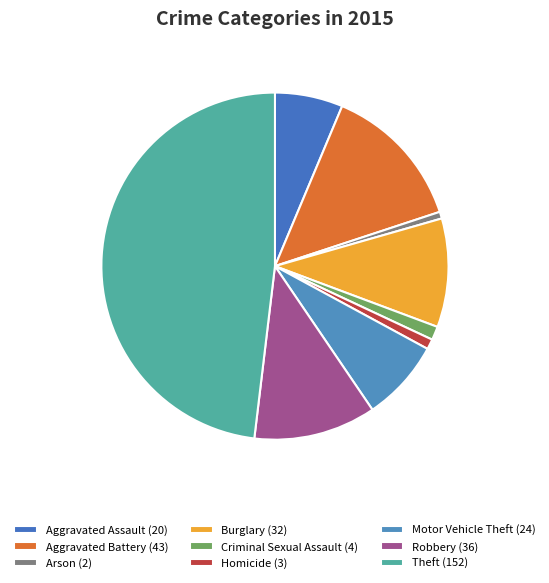

Is it true that Criminal Sexual Assault is 1% of the pie?

True